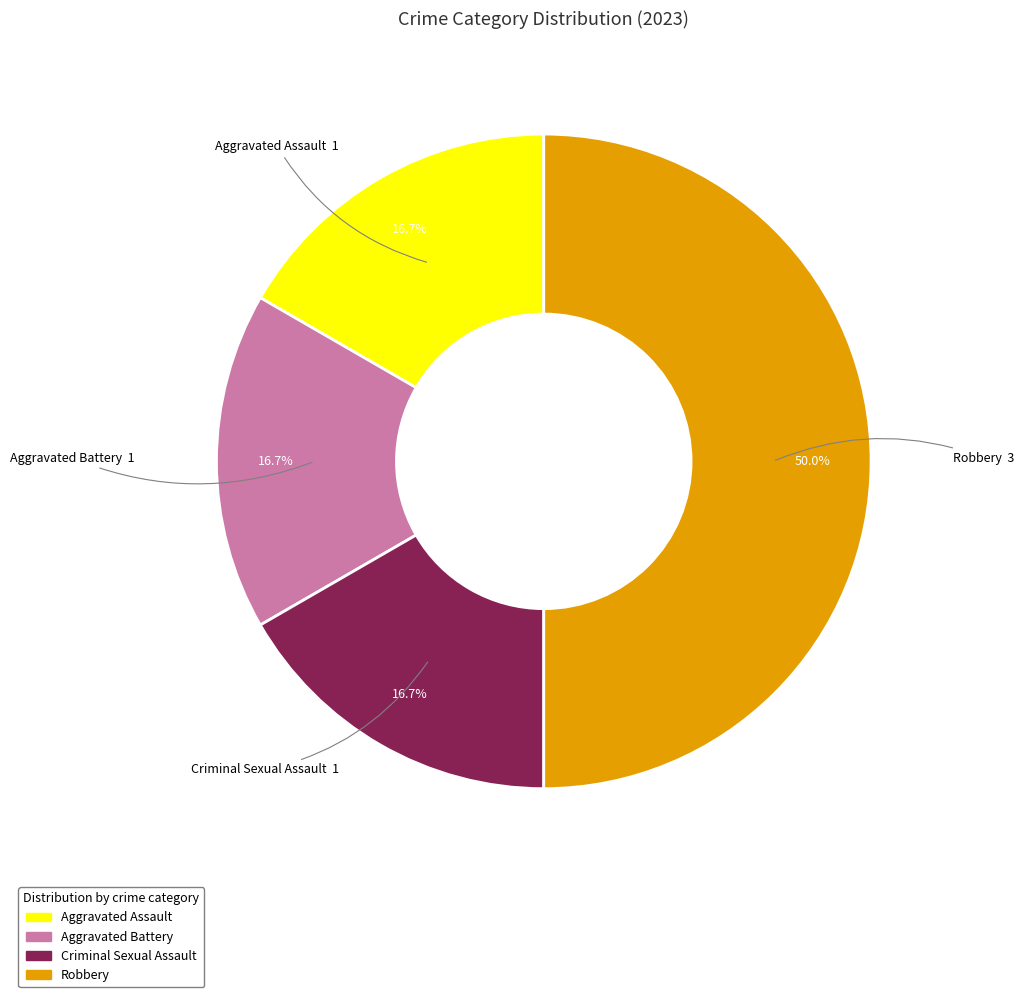

The Robbery slice represents 45% of the pie. True or false?

False